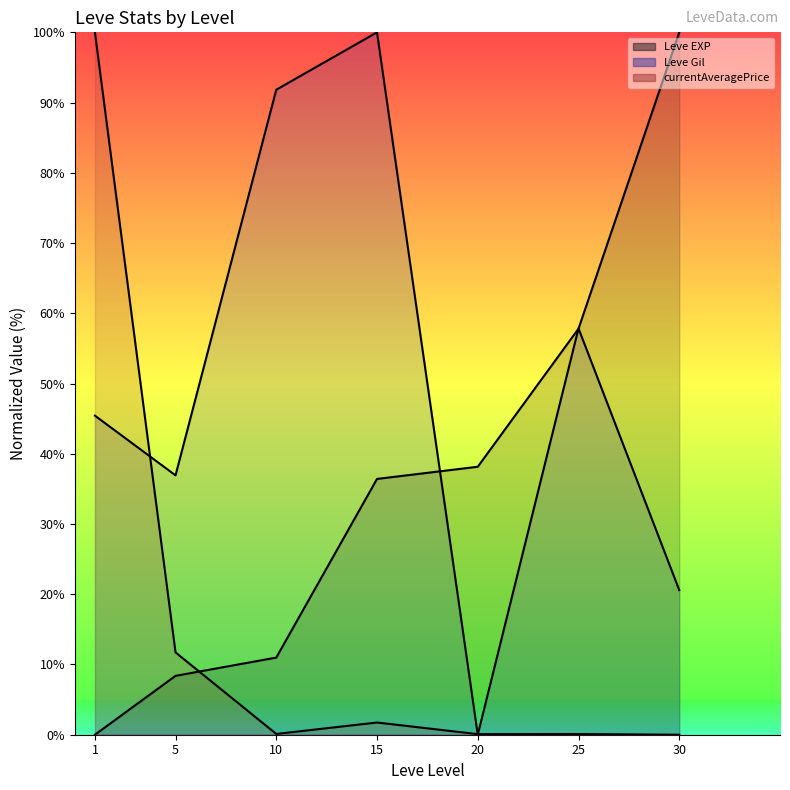

Does the chart have visible grid lines?

No